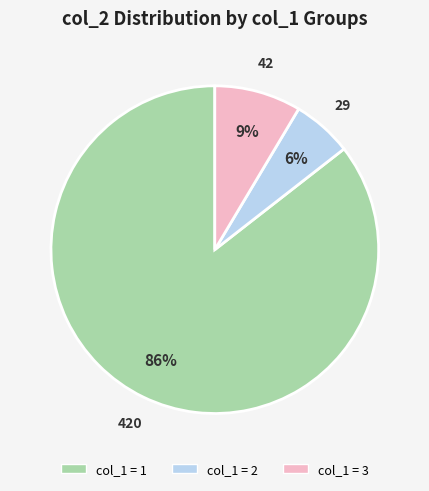

How many segments does this pie chart have?

3